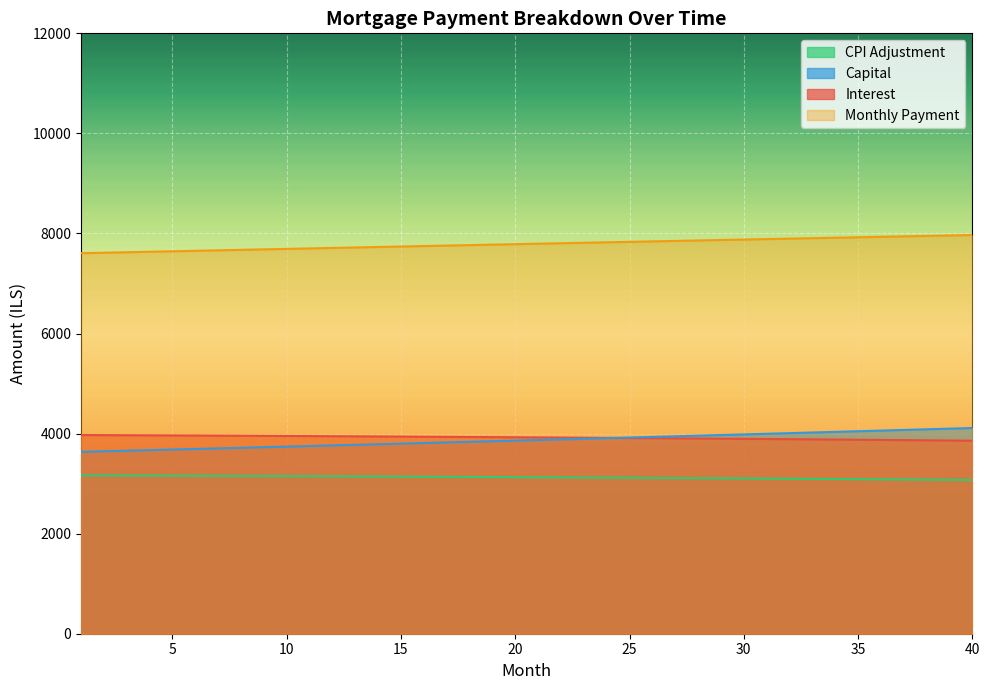

Between 20 and 24, which is larger?

20